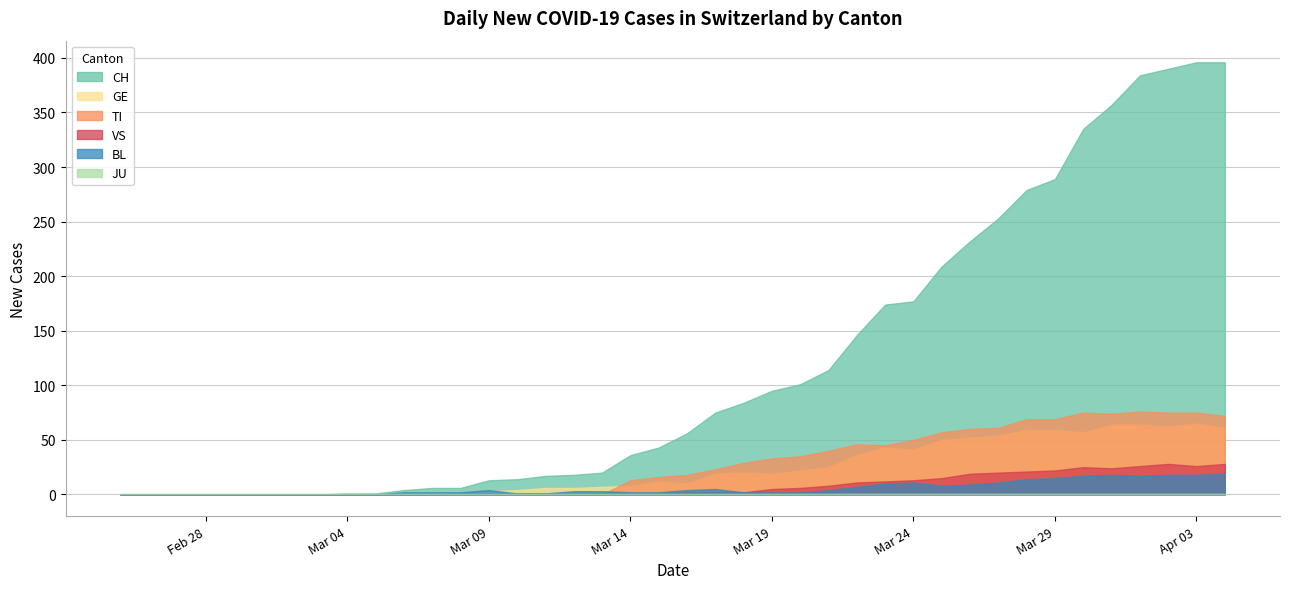

True or false: JU has a value of 0 at 2020-03-11.

True